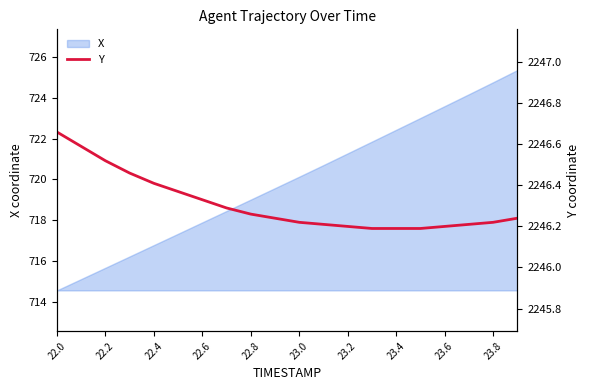

What is the greatest value displayed?

2246.7